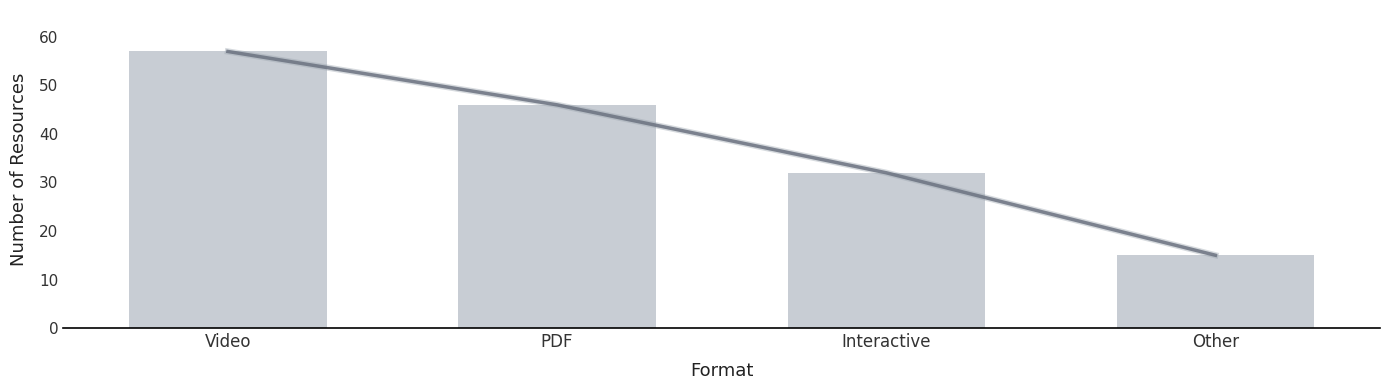

How many data points does each series have?

4